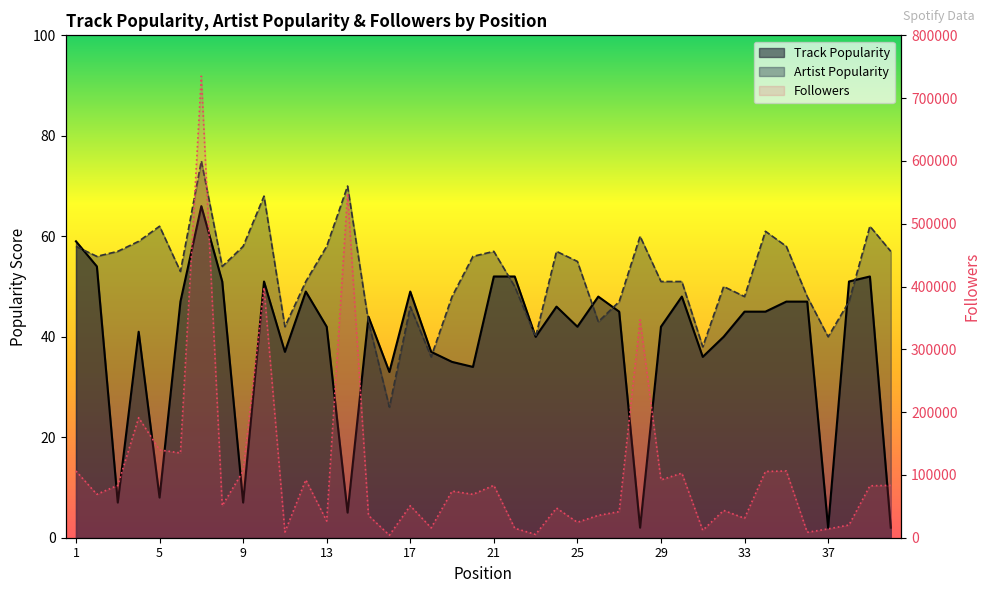

What is the highest value of the Followers series?

734874